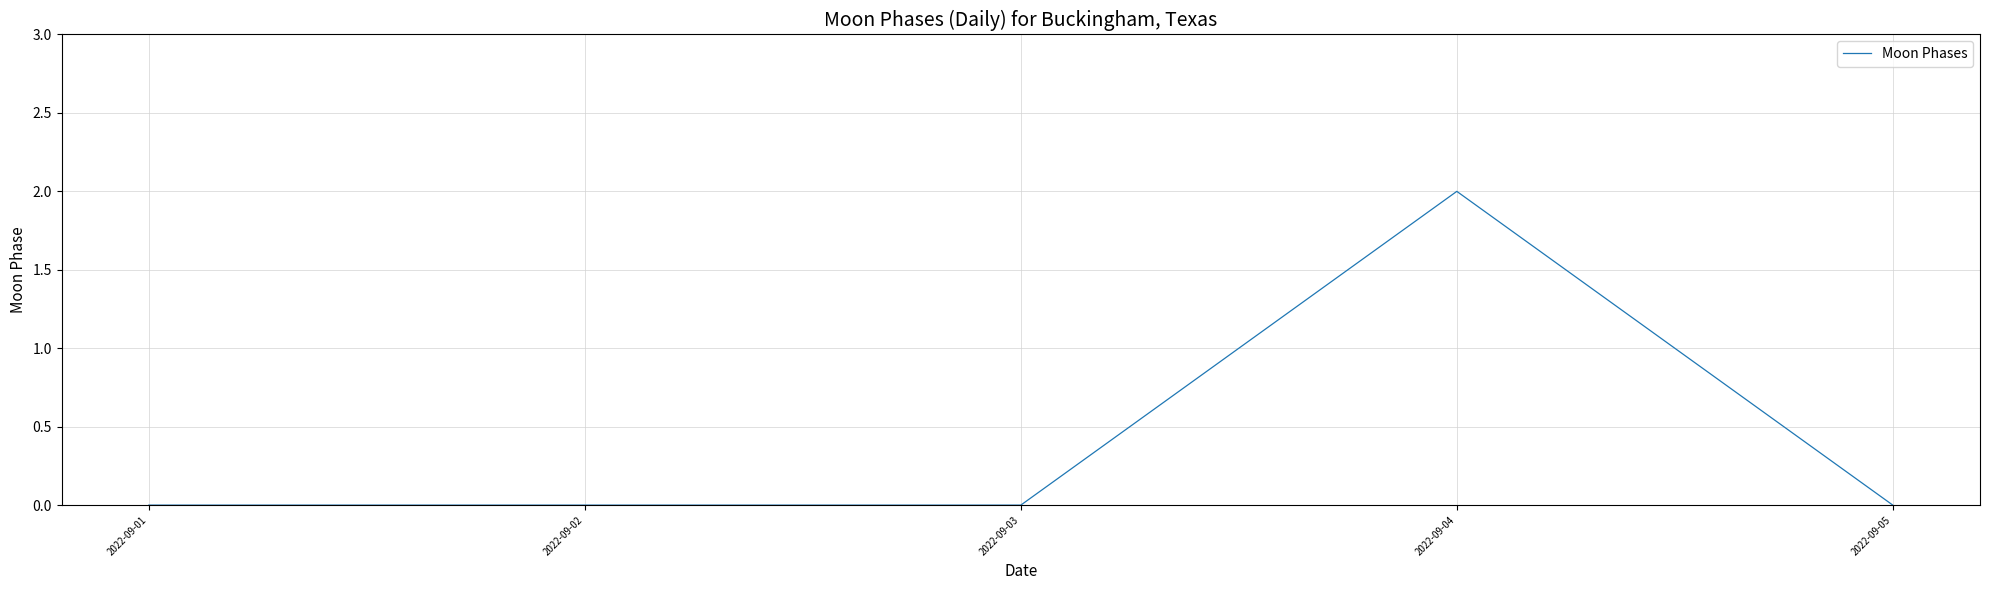

Between 2022-09-04 and 2022-09-01, which is larger?

2022-09-04